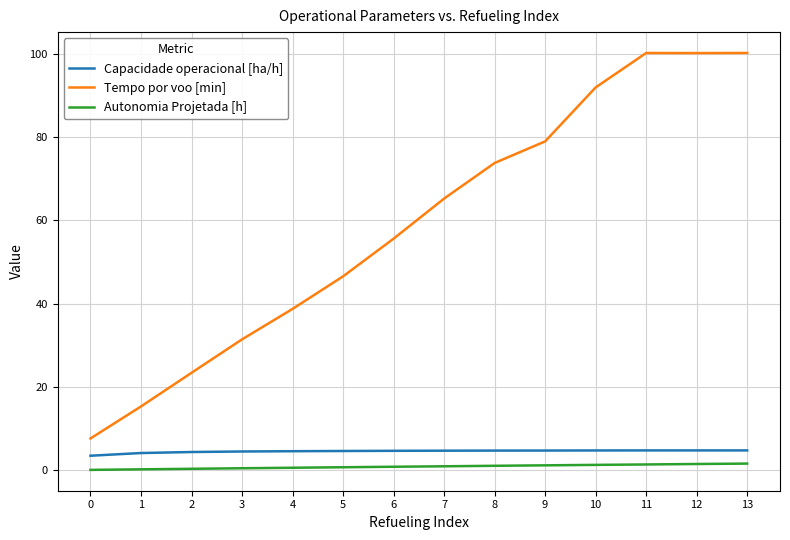

Count the number of data series in this chart.

3